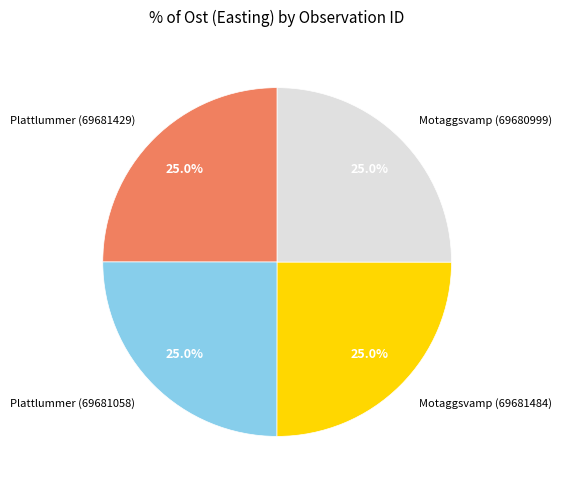

Approximately how many times larger is the value at Motaggsvamp (69681484) compared to Plattlummer (69681429)?

1.0